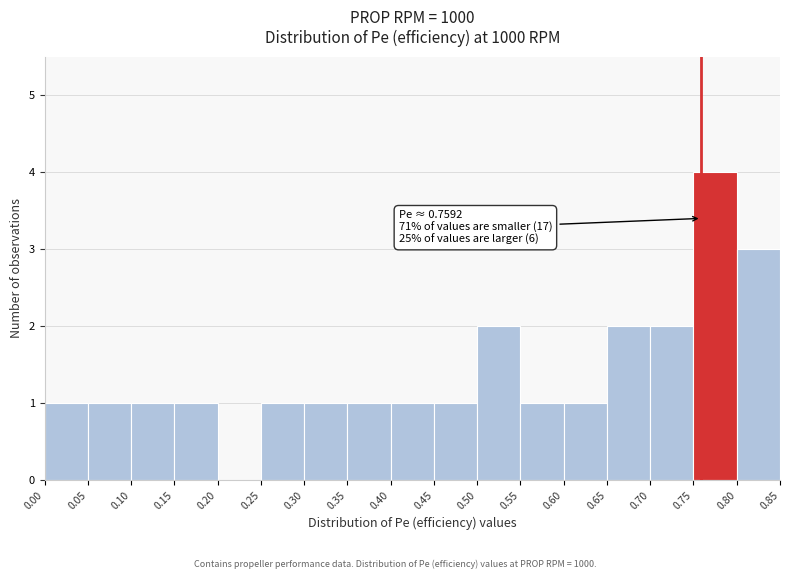

Which range on the x-axis has the tallest bar?

0.75 to 0.80